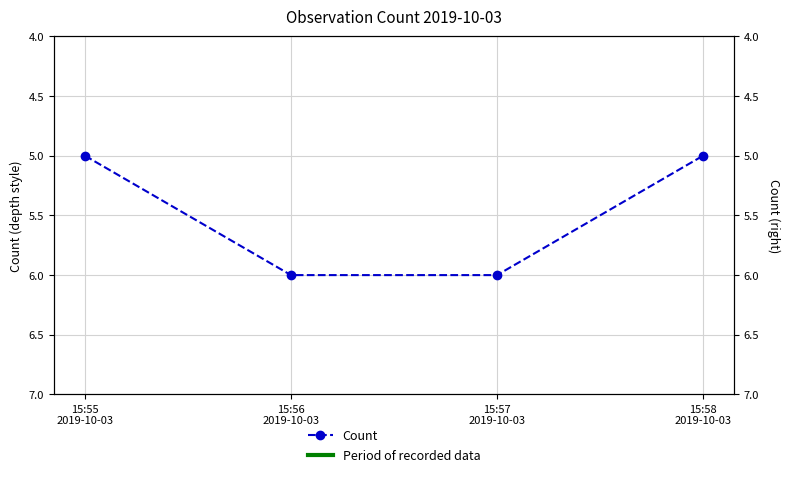

Reading left to right, what are all the values shown in this chart?

5	6	6	5